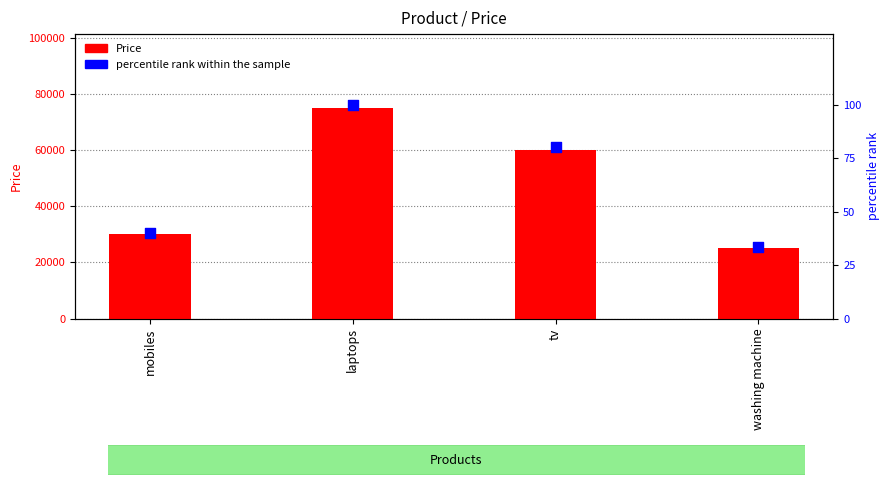

Is the value of Price at tv greater than the value of percentile rank within the sample at mobiles?

Yes